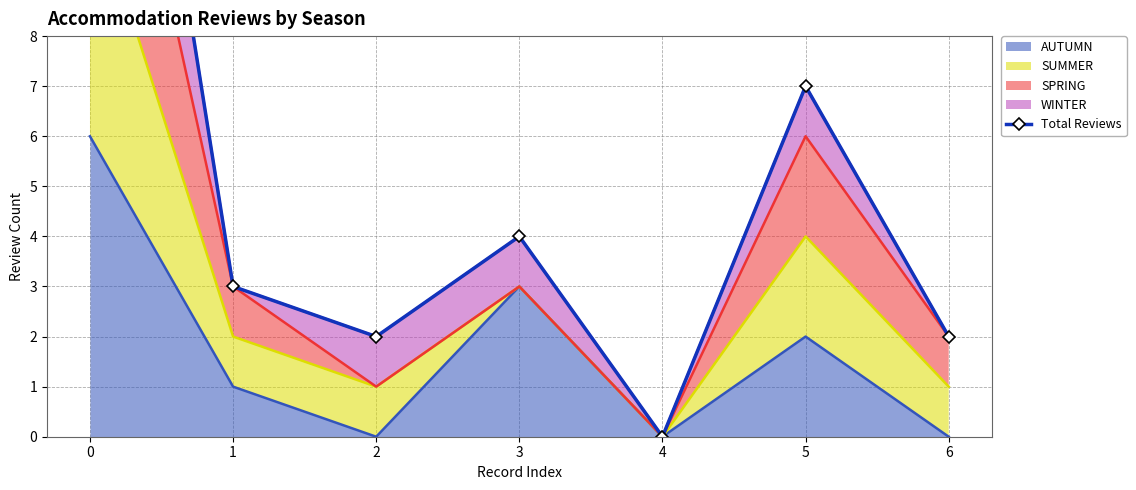

What is the change in value from 1 to 5?

+4